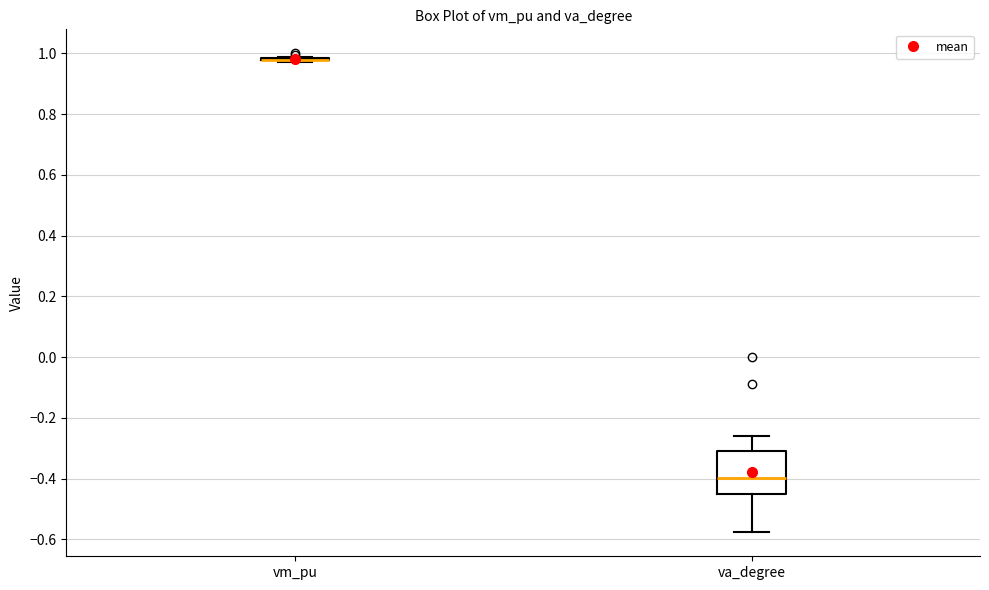

Reading left to right, read every box against the y-axis: the position of its median line, the range the box covers, and the ends of its whiskers. The values are not printed on the chart, so give them approximately, as read against the axis.

vm_pu: box collapsed to a line at 0.98, whiskers 0.98 to 0.98
va_degree: median -0.40, box -0.44 to -0.30, whiskers -0.58 to -0.26